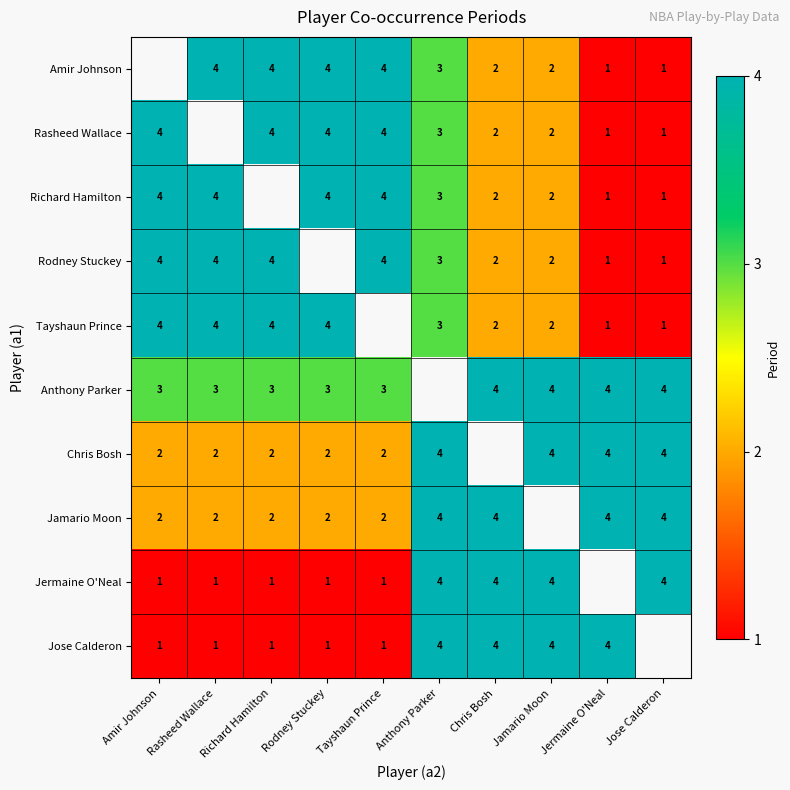

What is the sum of the Rasheed Wallace values at Jose Calderon and Chris Bosh?

3